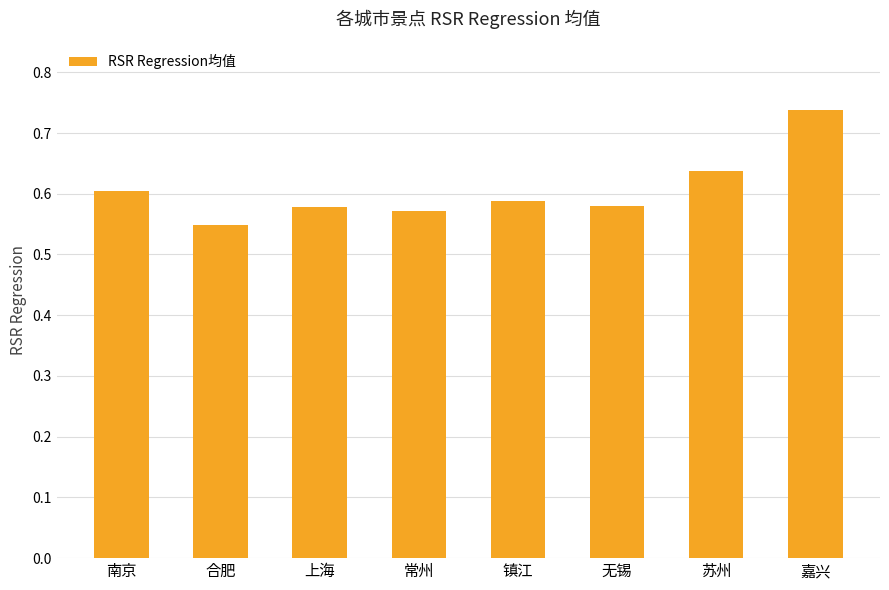

True or false: the data shows 0.8 at 镇江.

False